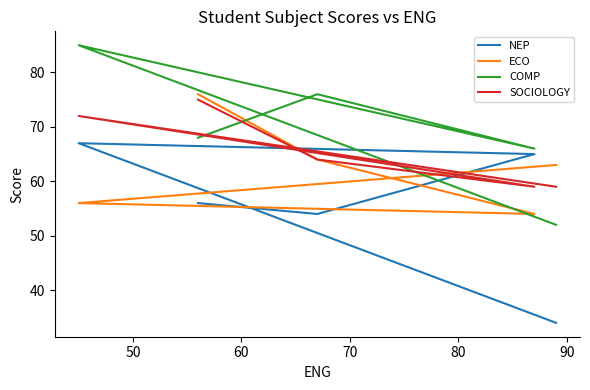

What is the total value across all series at 70?

280